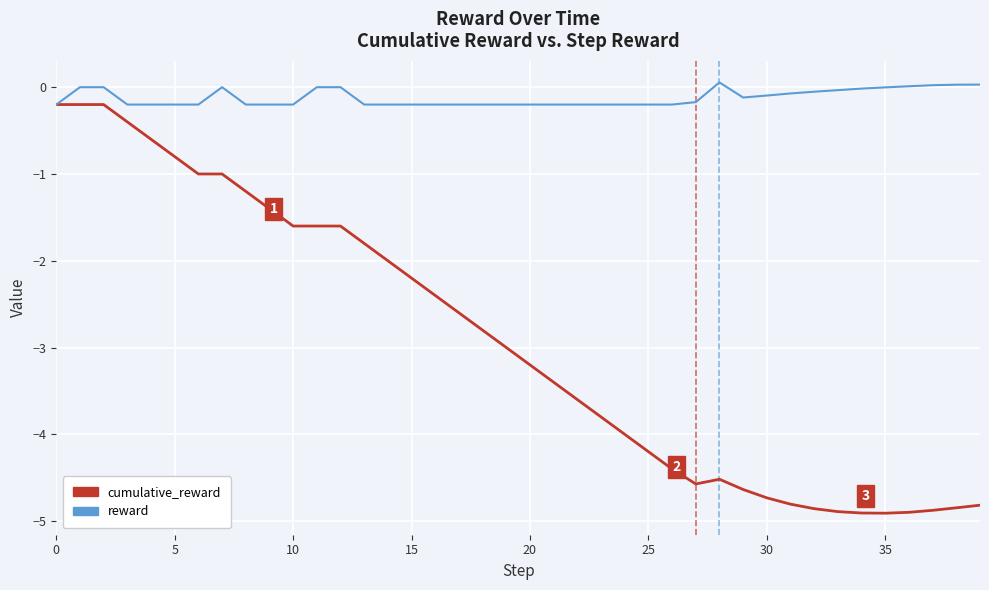

List the series in order of their overall mean, lowest first.

cumulative_reward, reward